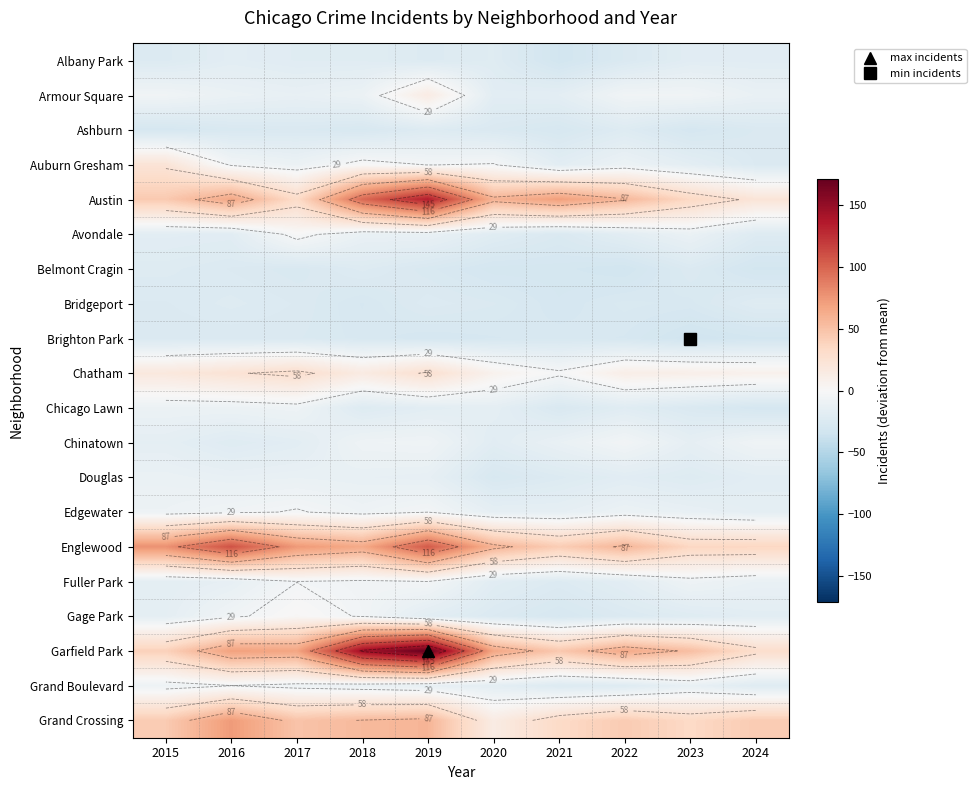

At how many categories does at least one series exceed 20?

10